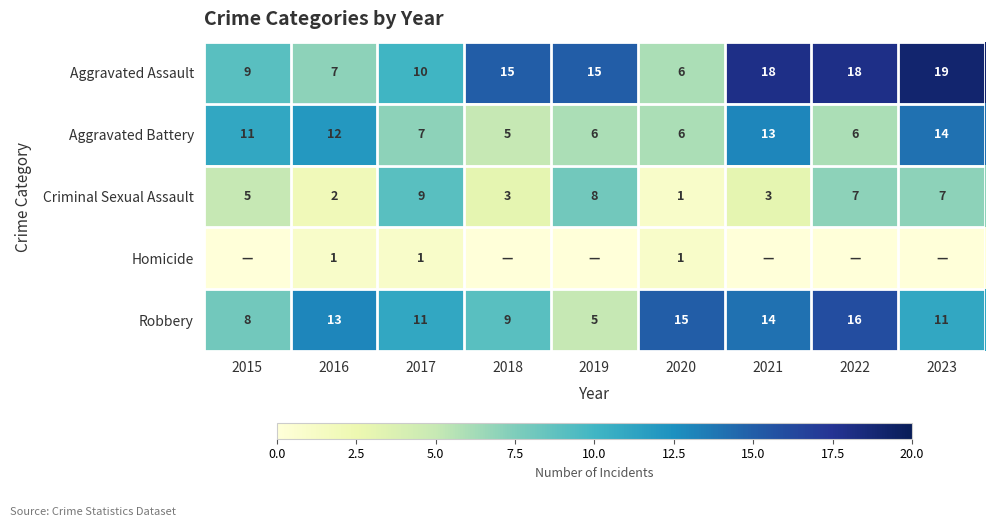

At which category does the chart reach its minimum across all series?

2015